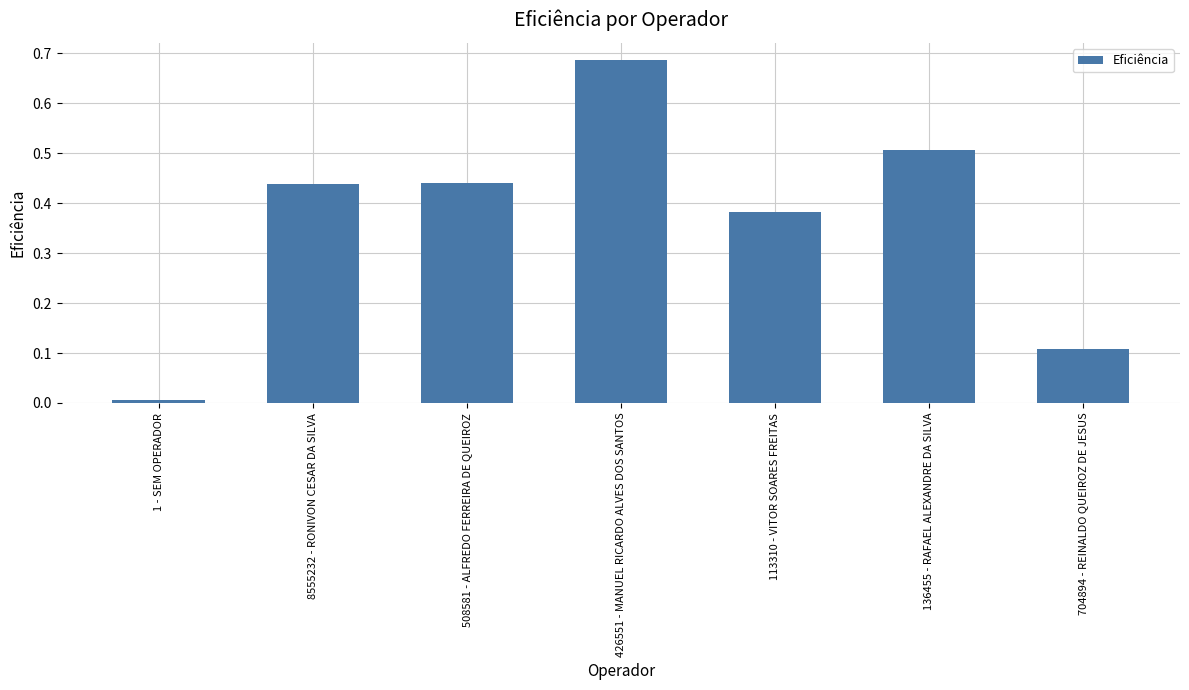

How many distinct data groups are displayed?

1